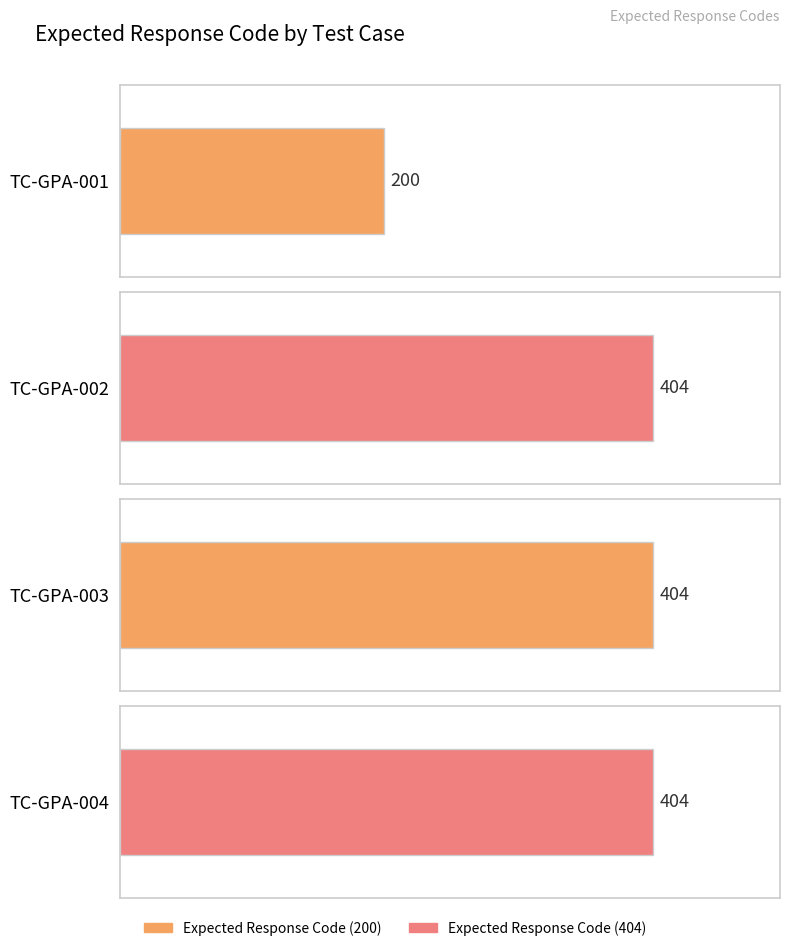

Which label corresponds to the smallest value in the chart?

TC-GPA-001